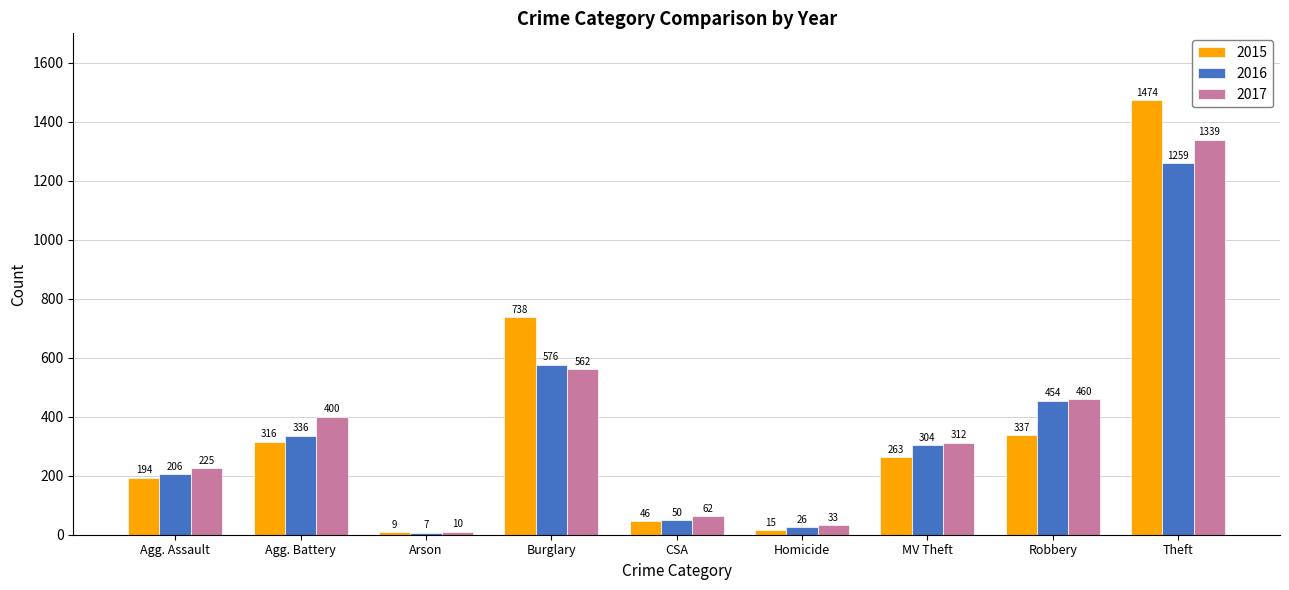

Which series changed the most between Agg. Assault and Homicide?

2017